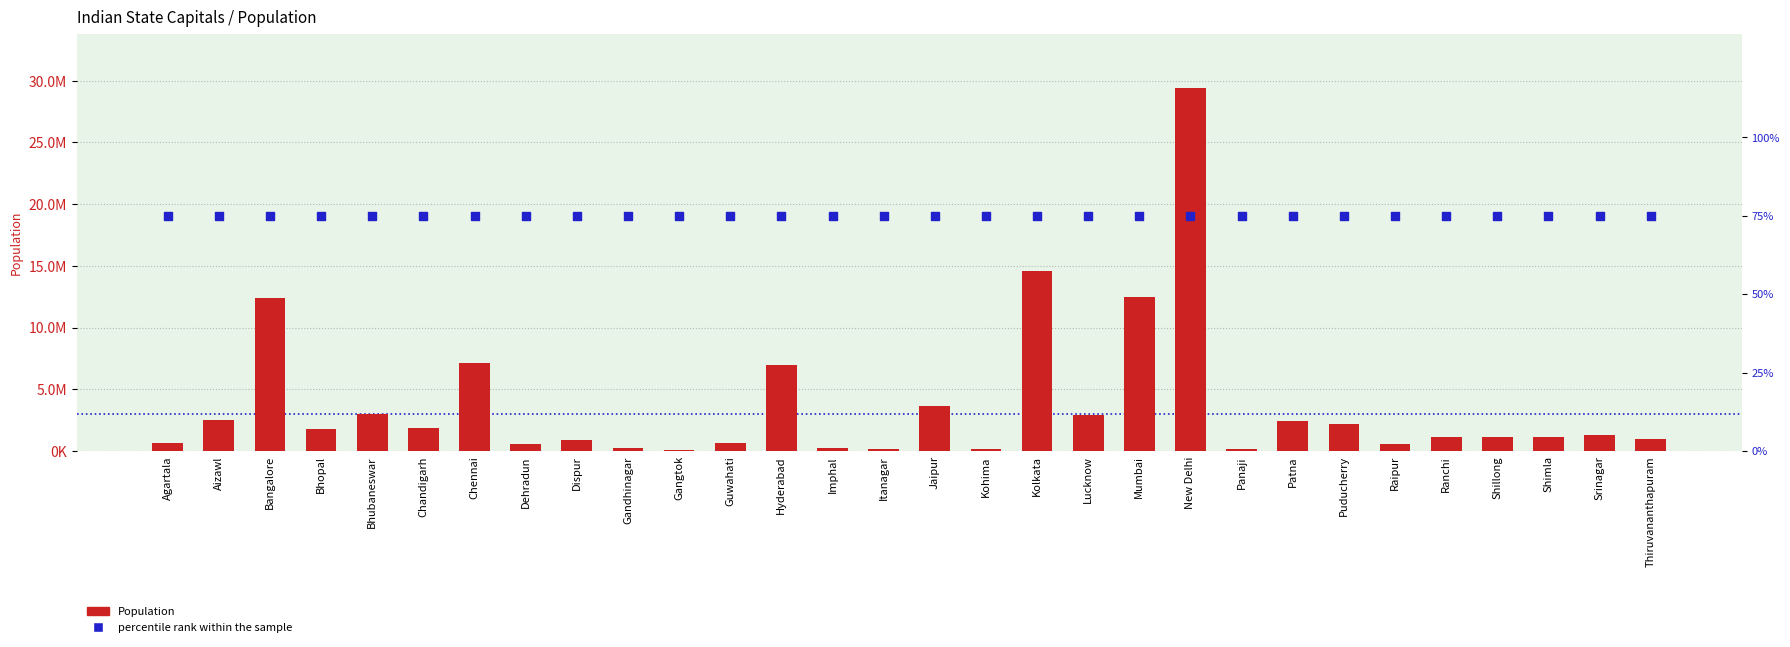

What are all the series names shown in the legend?

Population, percentile rank within the sample